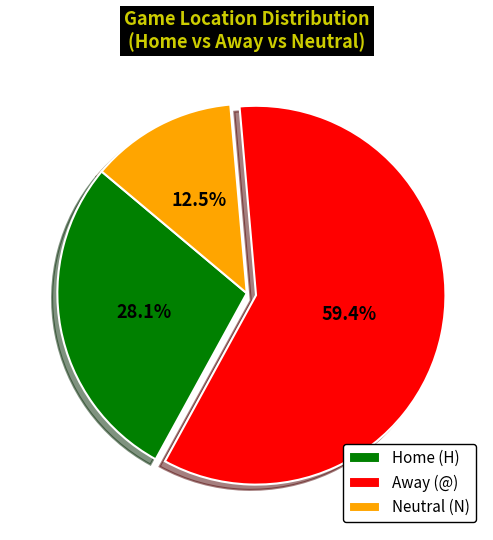

Is there a majority slice in this chart?

Yes